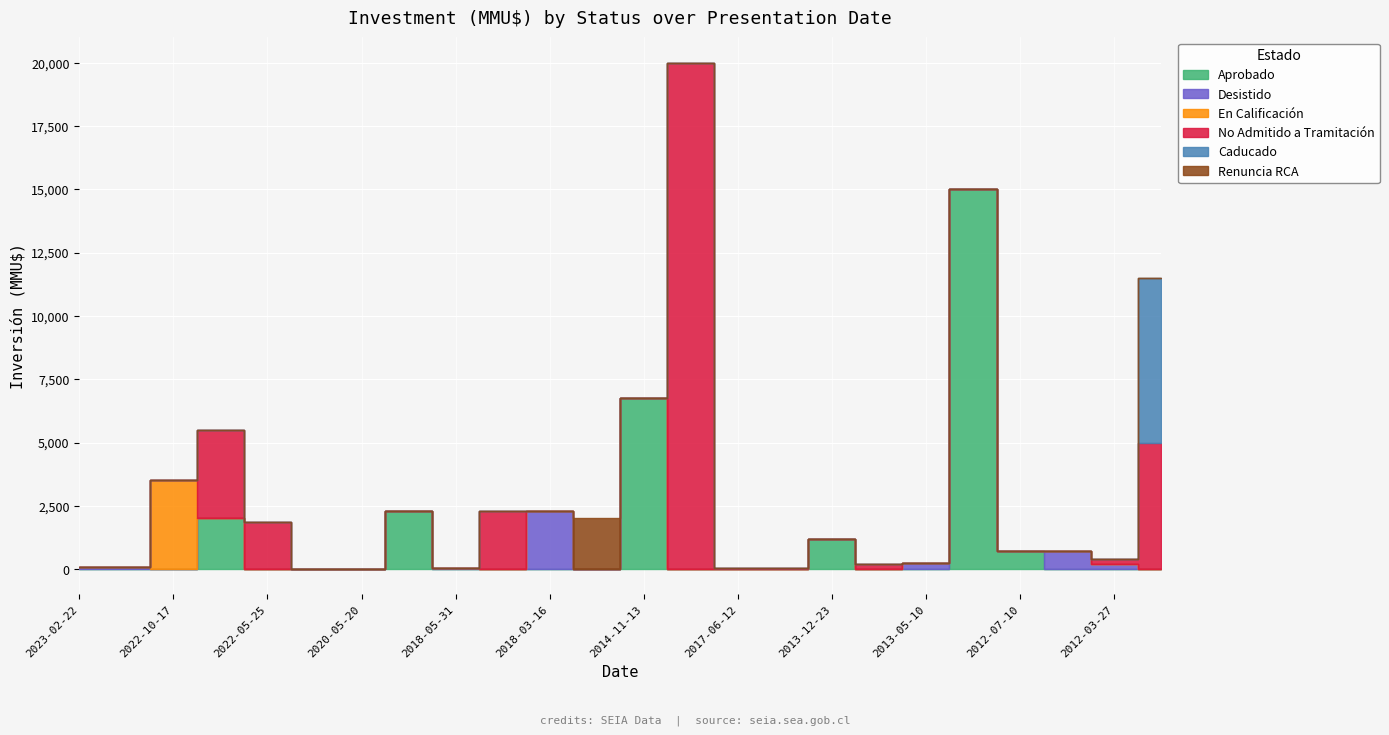

What is the highest value of the Renuncia RCA series?

2000